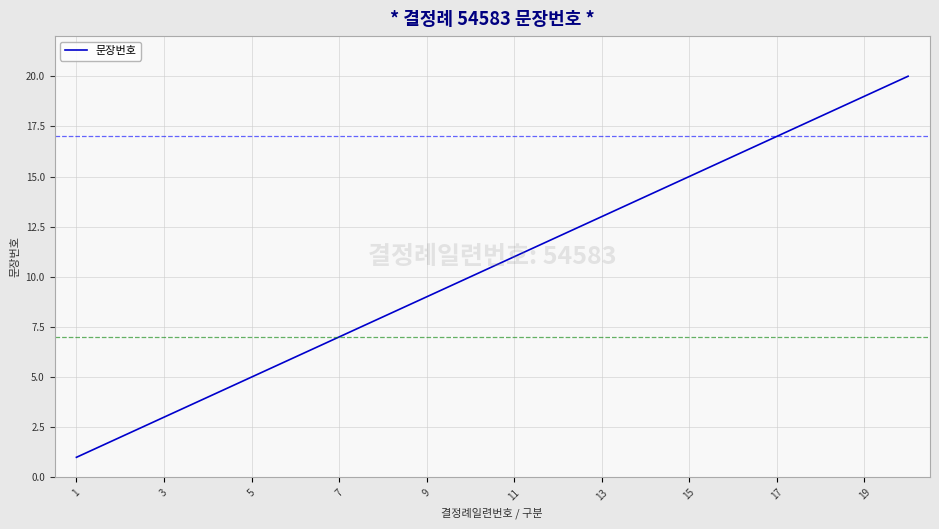

What is the difference between the maximum and minimum values?

19